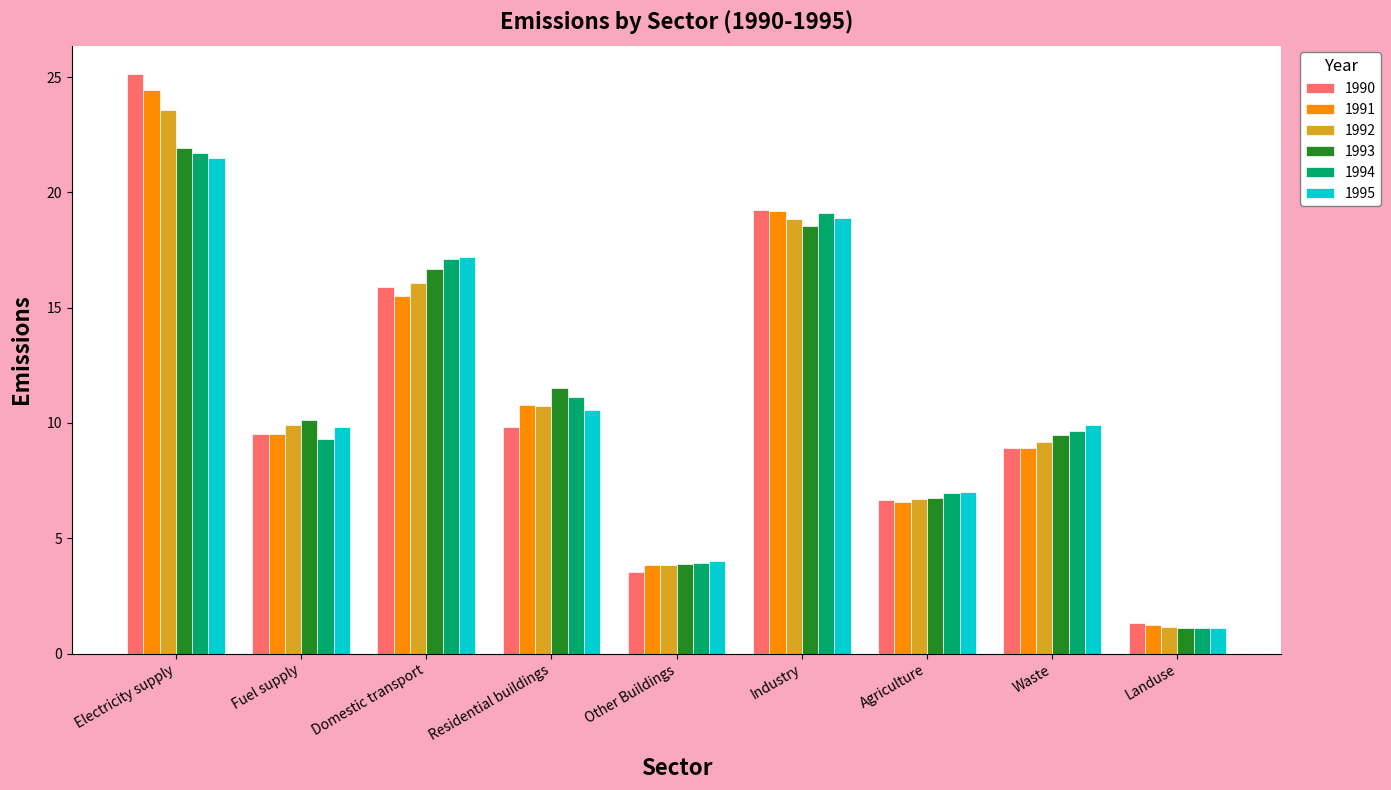

Is it true that 1993 equals 6.2 at Electricity supply?

False